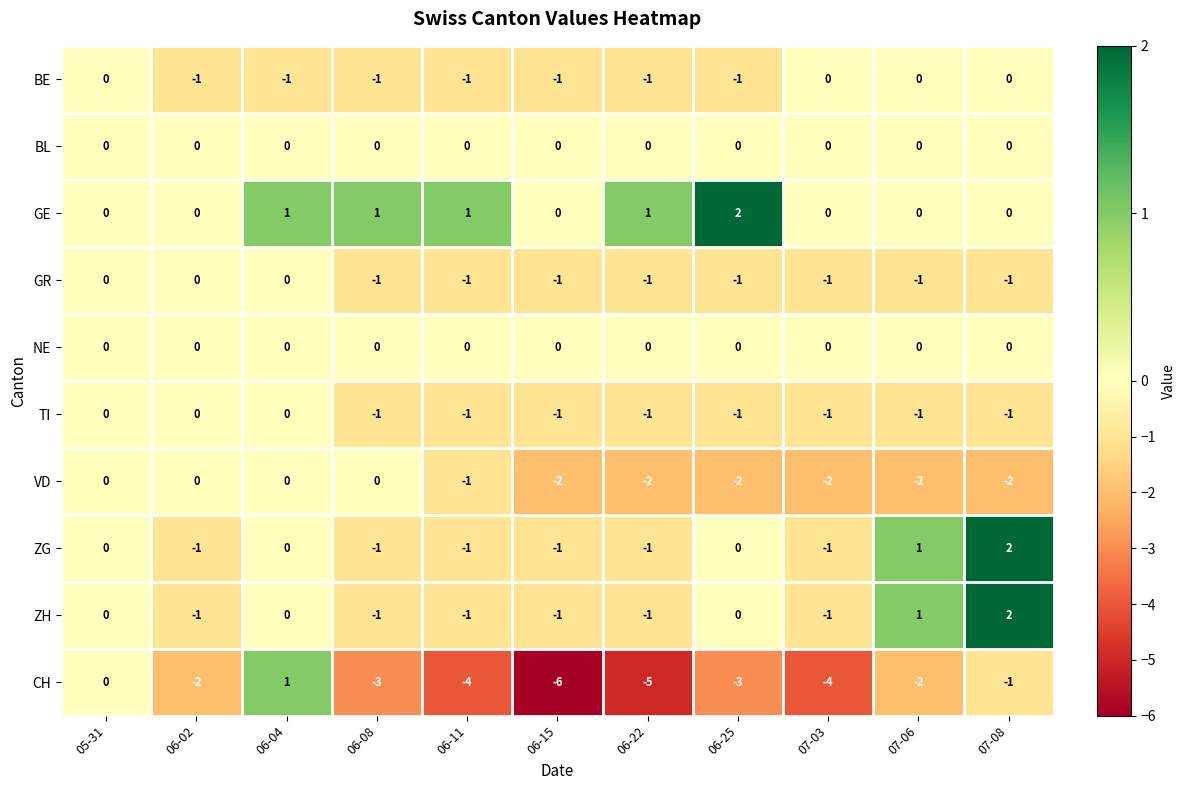

What is the difference between the second highest and second lowest values in the CH series?

5